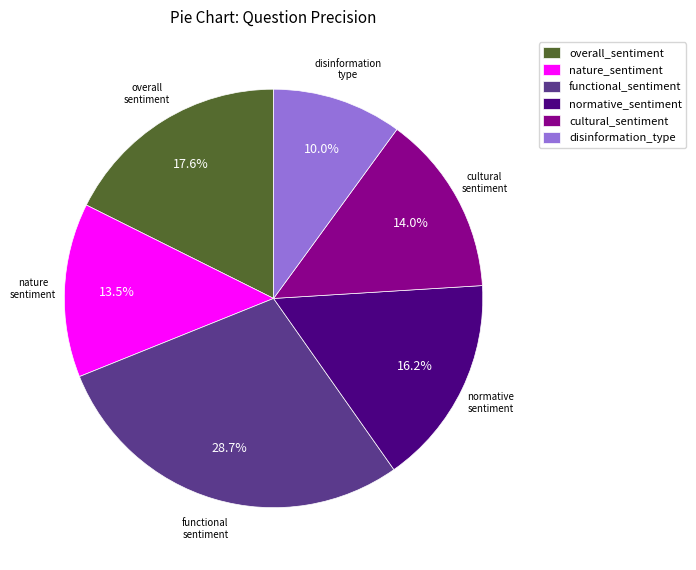

What is the total percentage of functional_sentiment and overall_sentiment?

46.3%